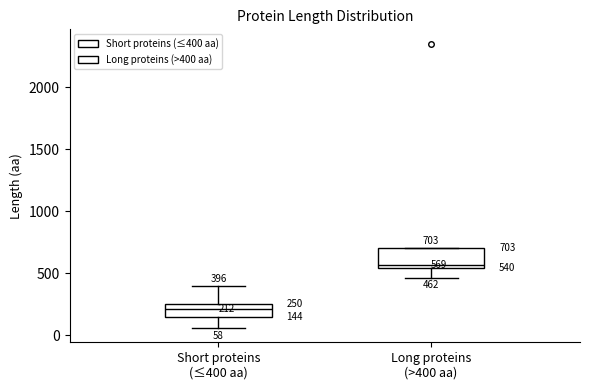

Which box has the highest median line?

Long proteins (>400 aa)